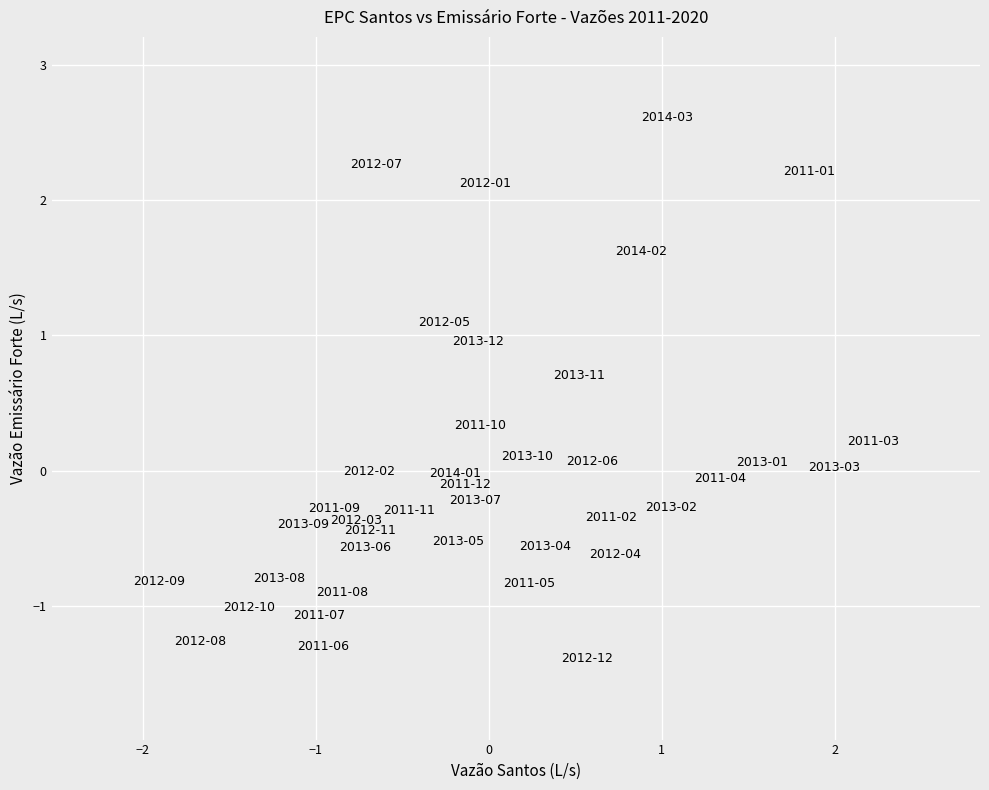

What is the range of Y values (max minus min)?

4.0